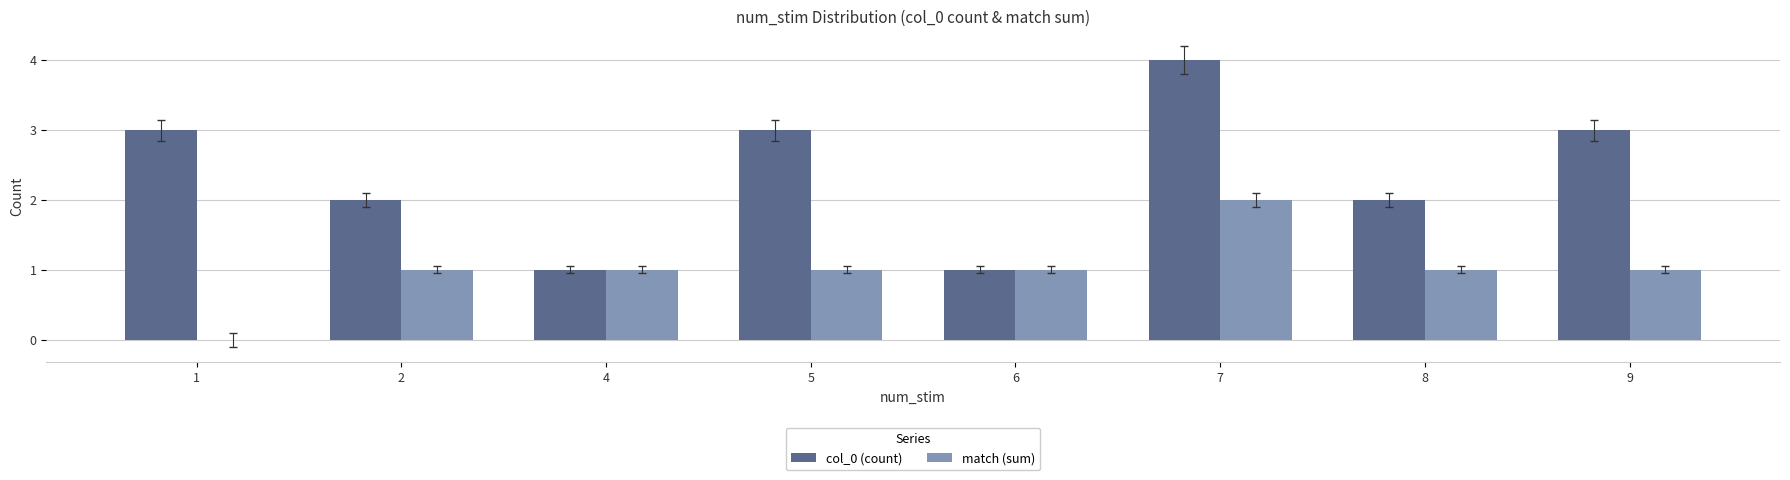

The value of col_0 (count) at 6 is 2. True or false?

False